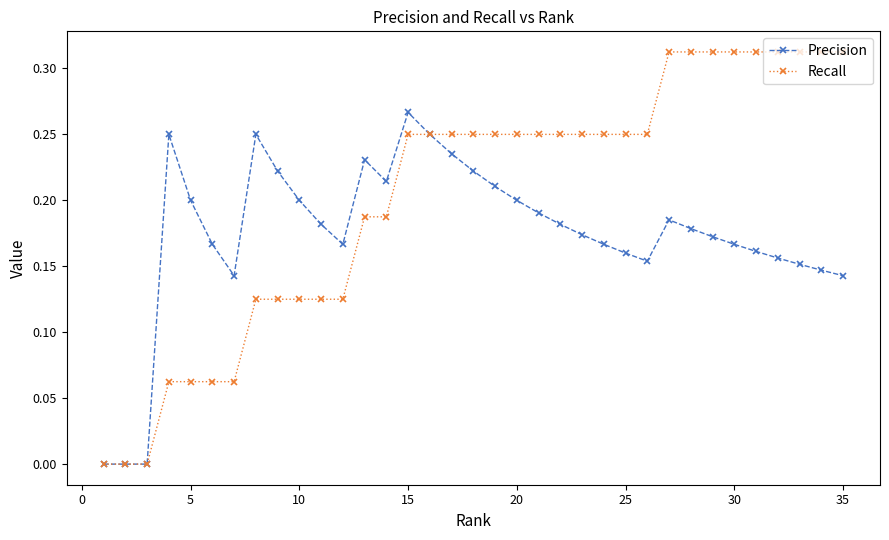

Which series has the largest range (max minus min)?

Recall